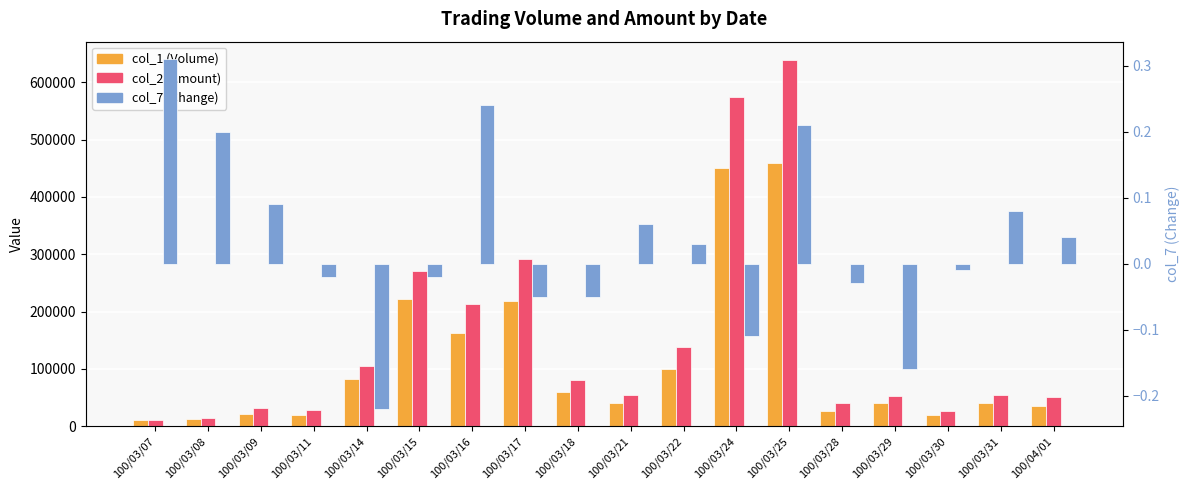

What is the difference between the col_2 (Amount) values at 100/03/25 and 100/03/07?

627780.0